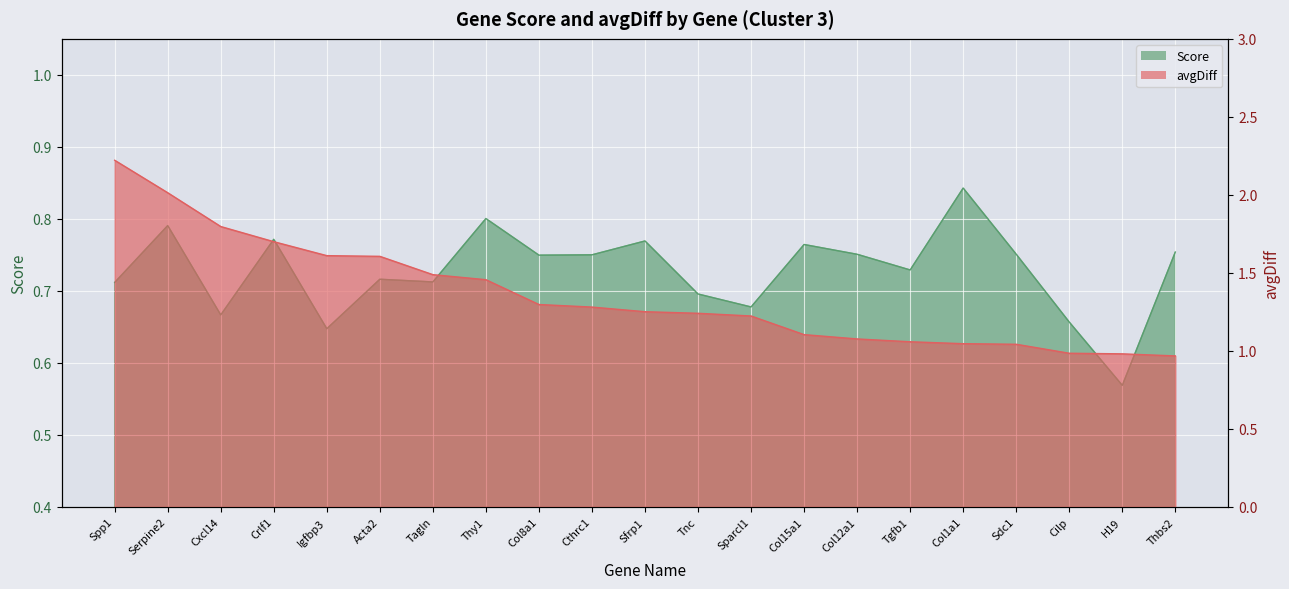

Rank the series by their maximum value, from highest to lowest.

avgDiff, Score